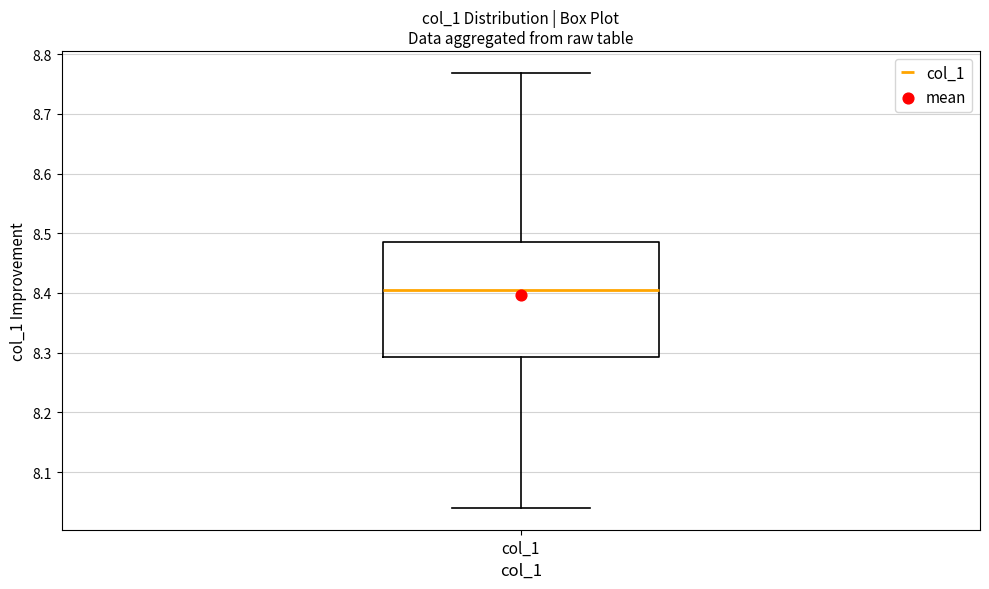

Where does the upper whisker of the box for col_1 end on the y-axis? The values are not printed on the chart, so give them approximately, as read against the axis.

8.77